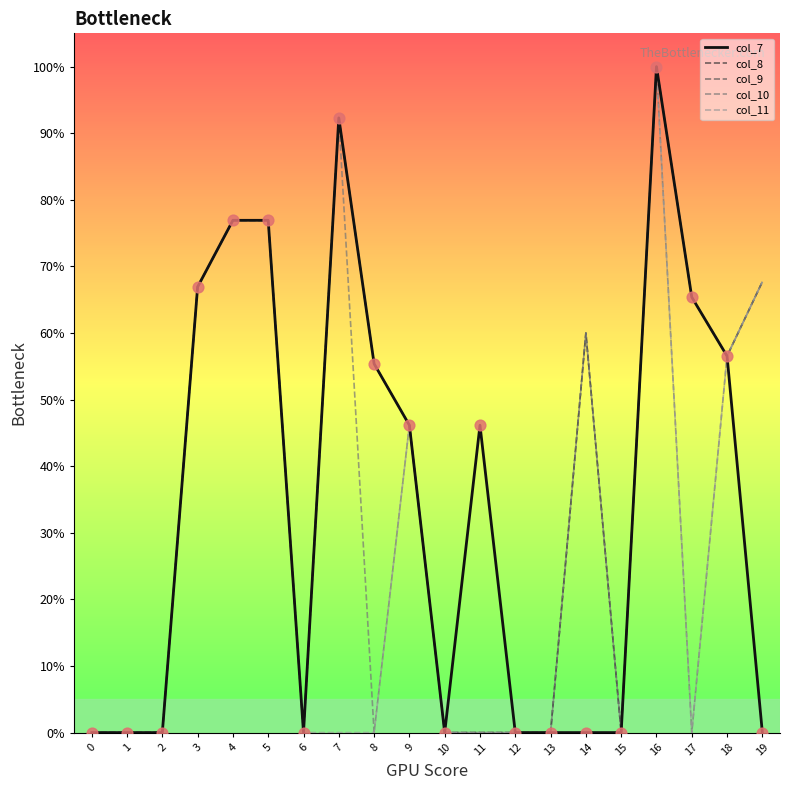

Does the chart have visible grid lines?

No